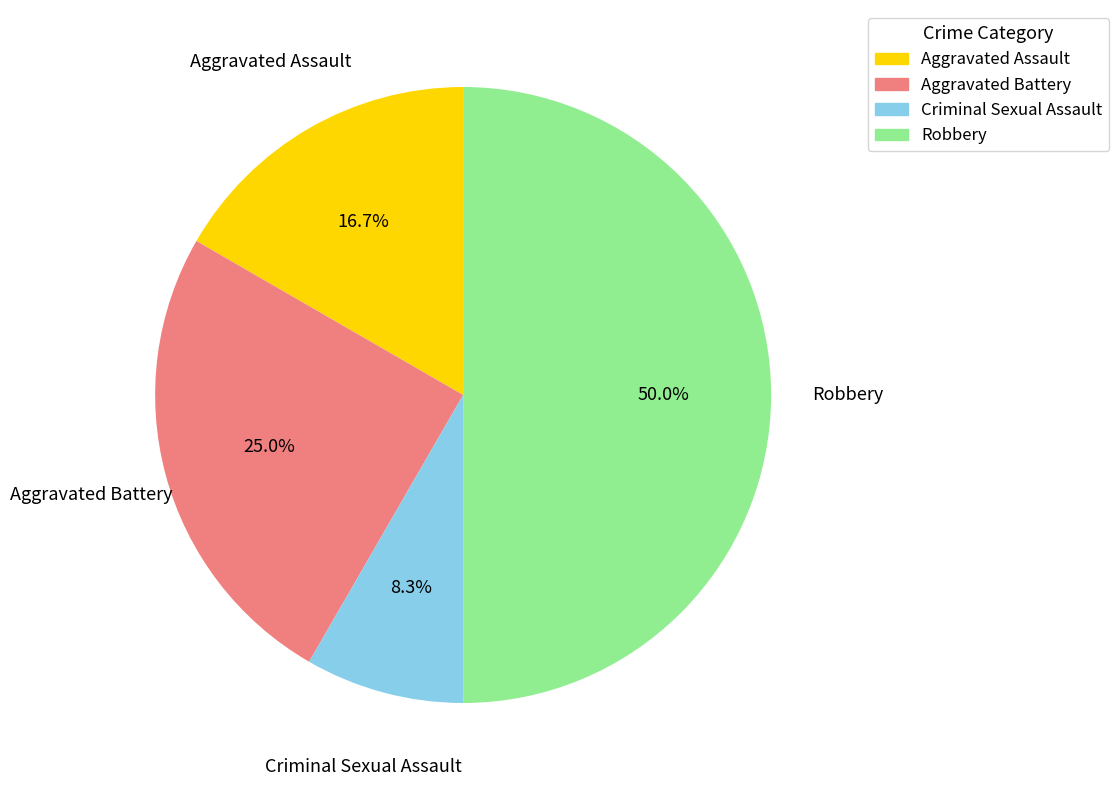

To the nearest percent, what portion does Aggravated Battery represent?

25%